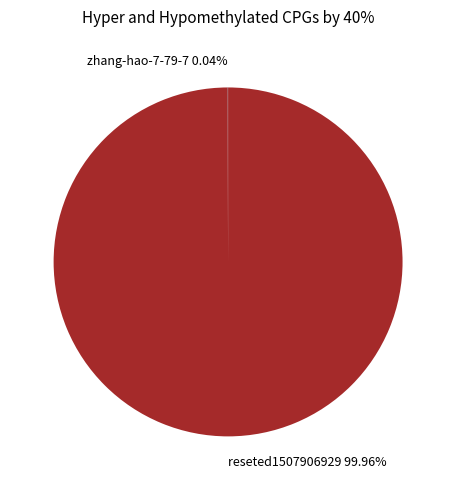

Is there any slice that represents more than half of the pie?

Yes